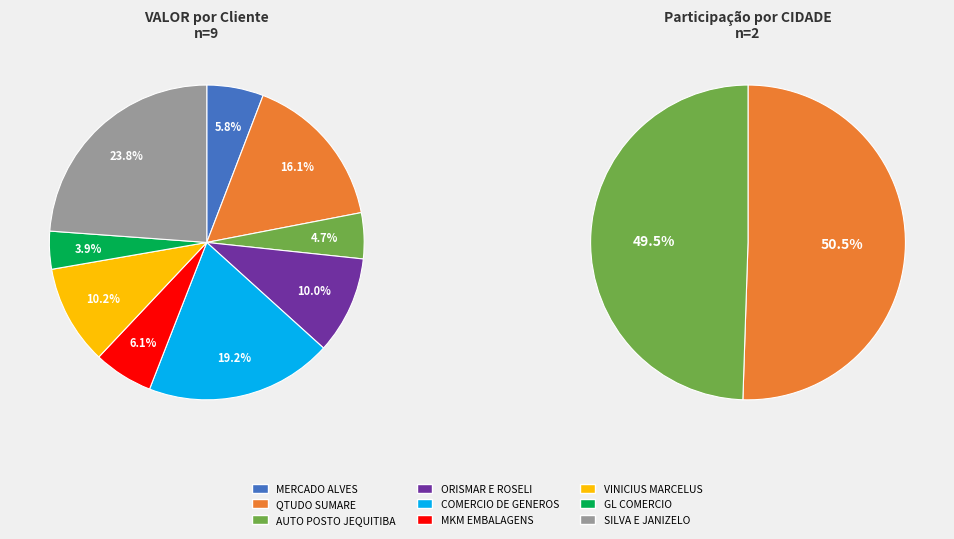

What is the smallest slice in the pie chart?

GL COMERCIO